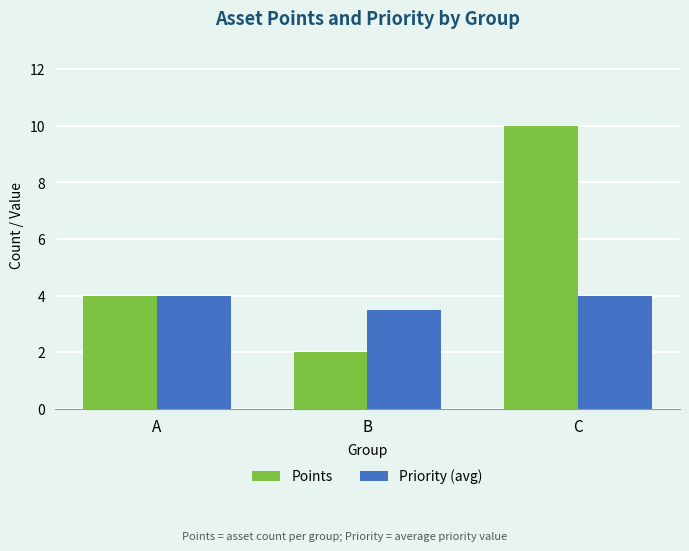

List the series in order of their peak value, highest first.

Points, Priority (avg)